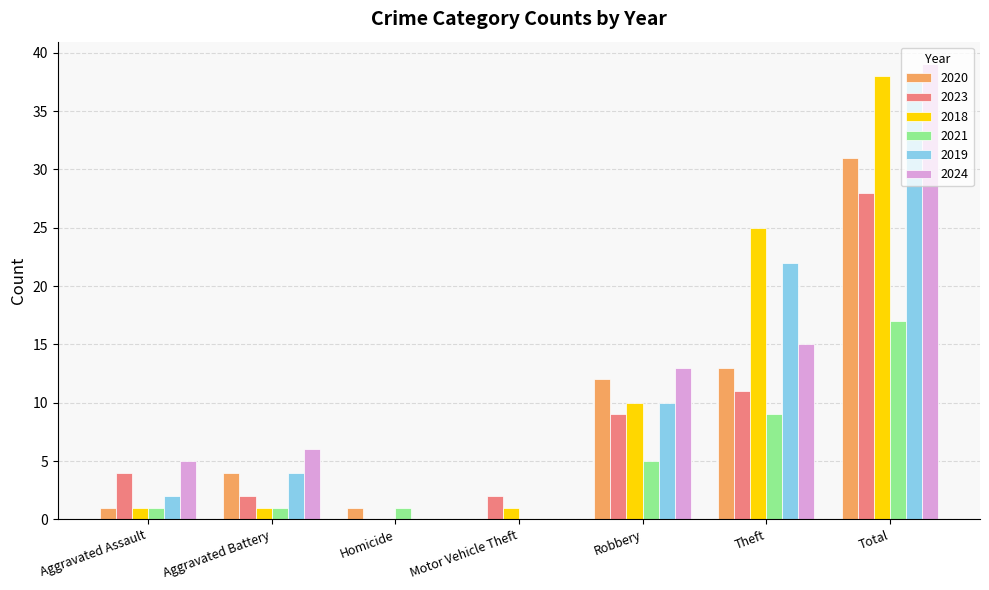

What is the sum of the 2023 values at Theft and Motor Vehicle Theft?

13